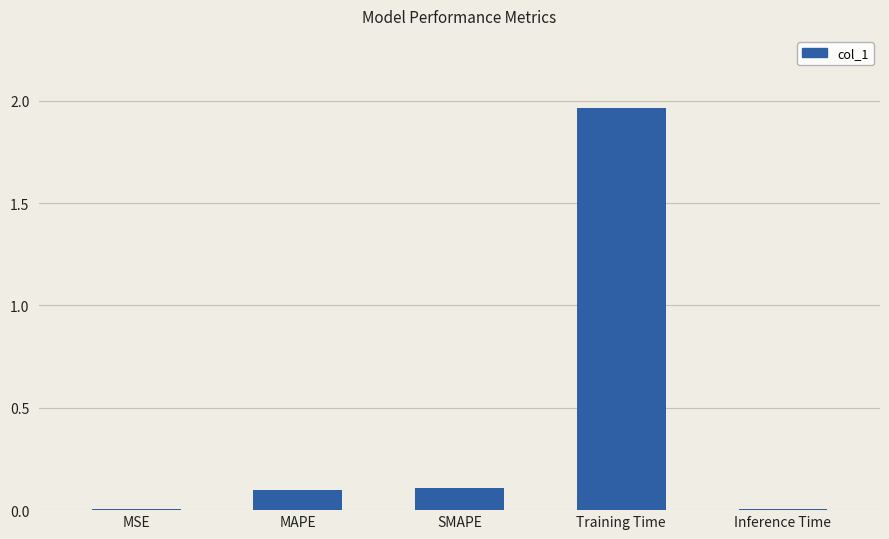

Is it true that the value at Training Time is 1.3?

False